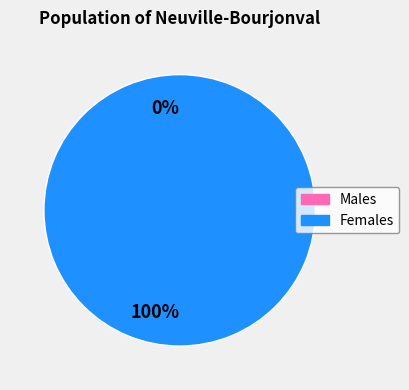

Is there a majority slice in this chart?

Yes